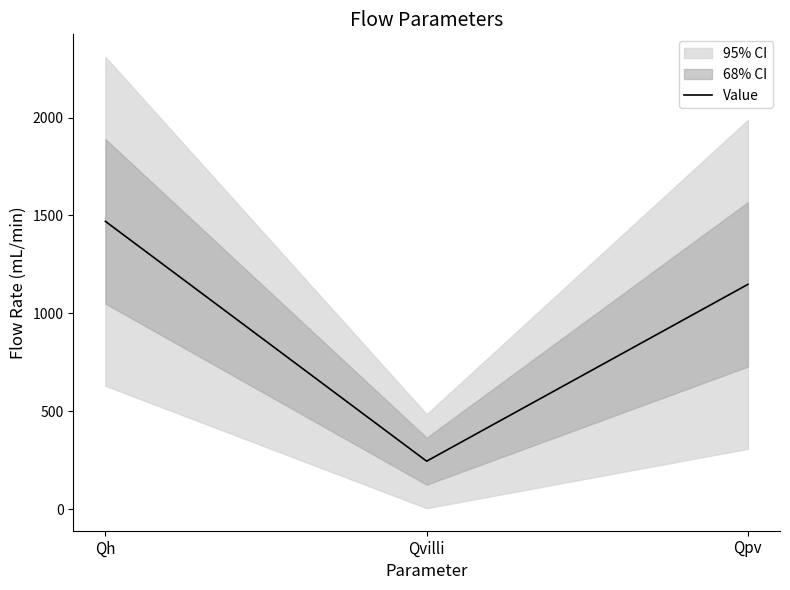

What position from the left is Qh?

1